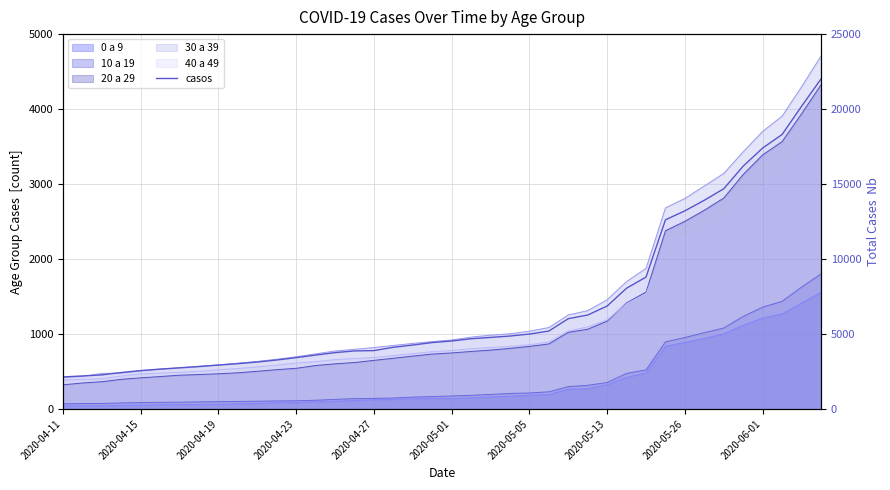

True or false: the data has more than 2 interior local peaks.

False